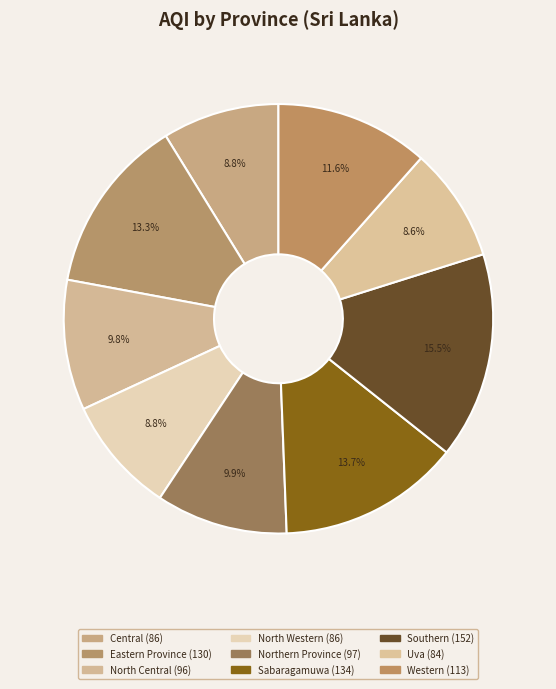

Is Western the majority of the pie?

No